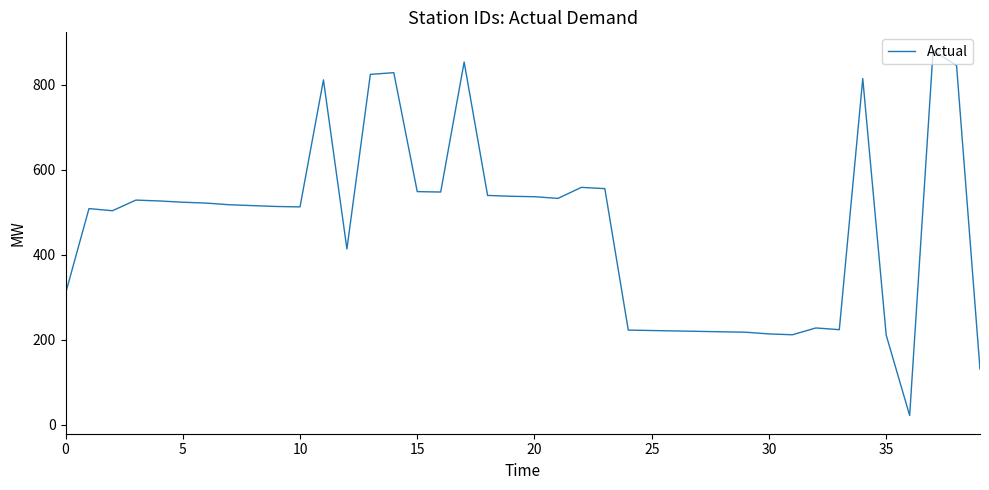

What is the minimum value shown in the chart?

22